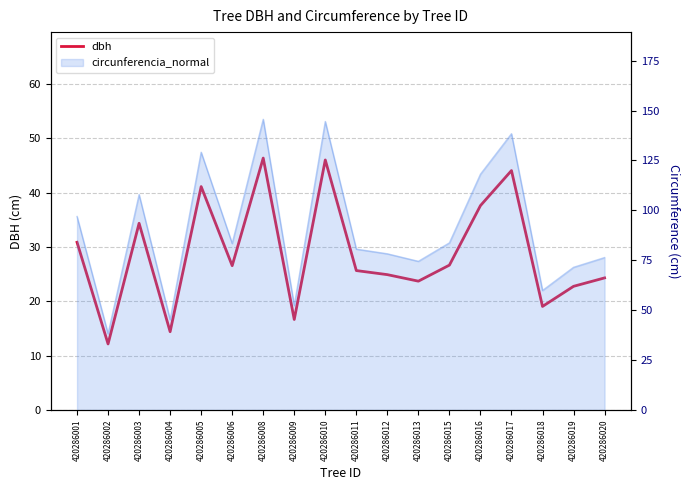

Read the value at 420286006.

26.6